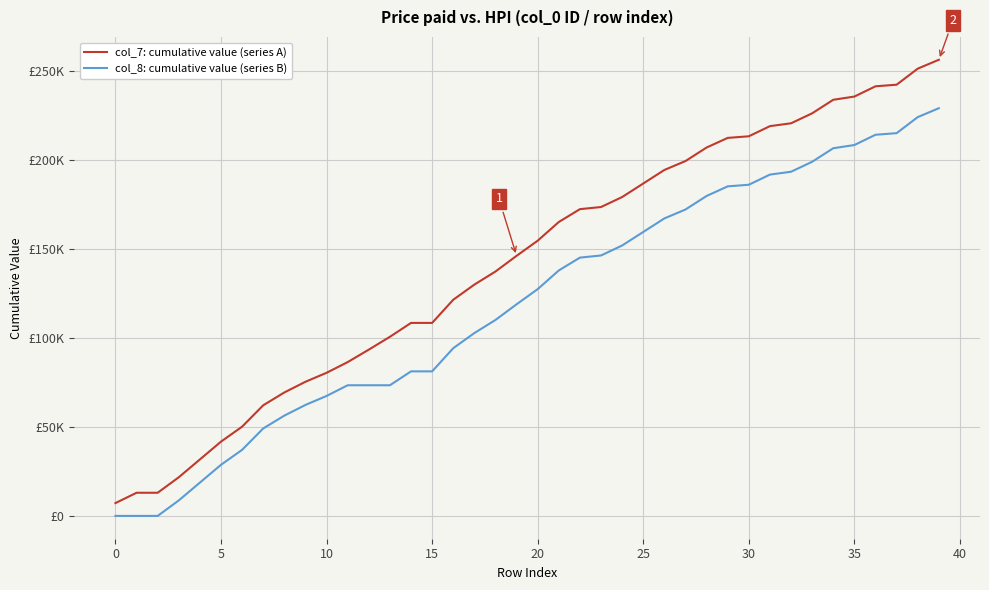

Is this an area chart (filled region under the line)?

No